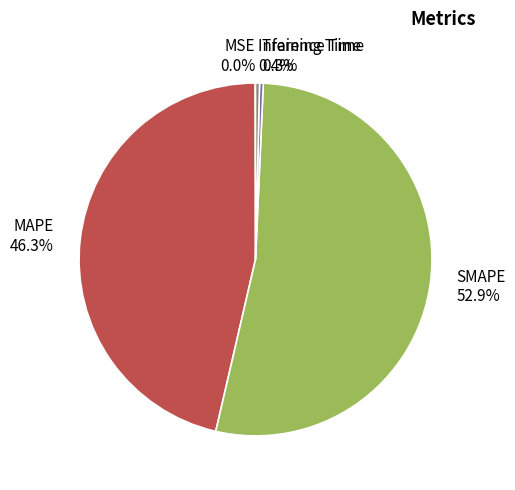

To the nearest percent, what is the average slice percentage?

20%